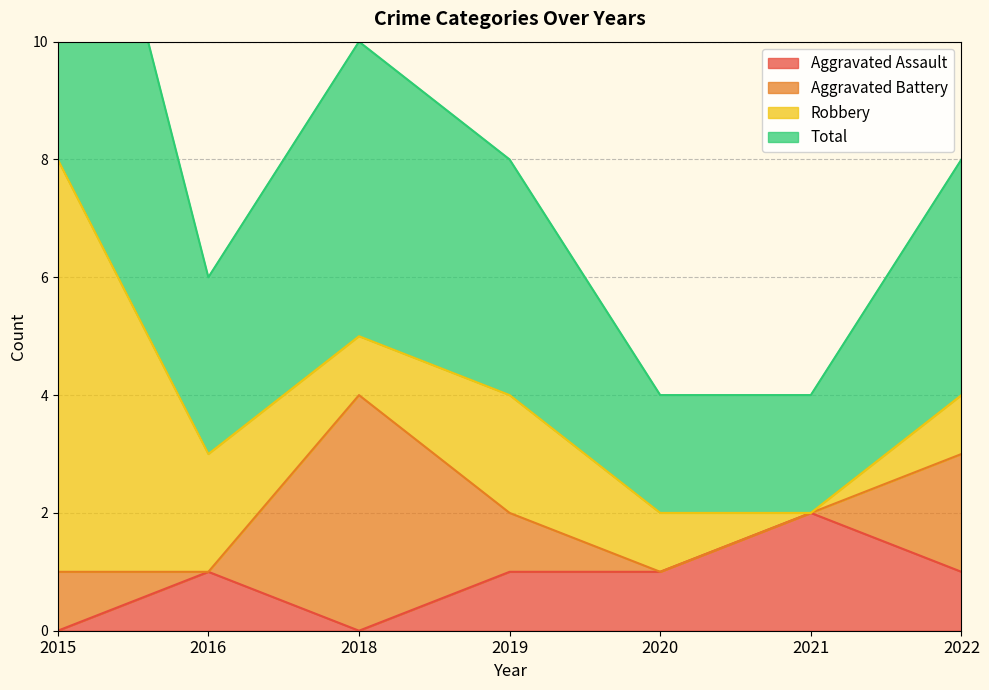

How many interior local valleys does the Total series have?

1